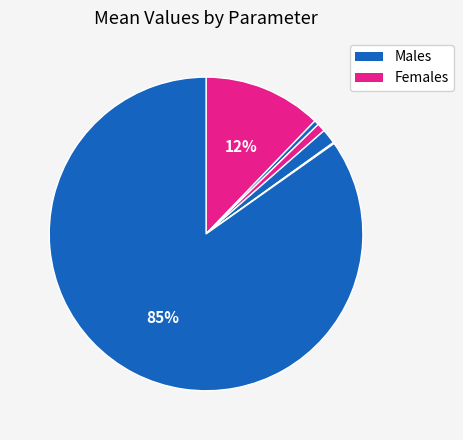

Count the number of slices in the pie.

6